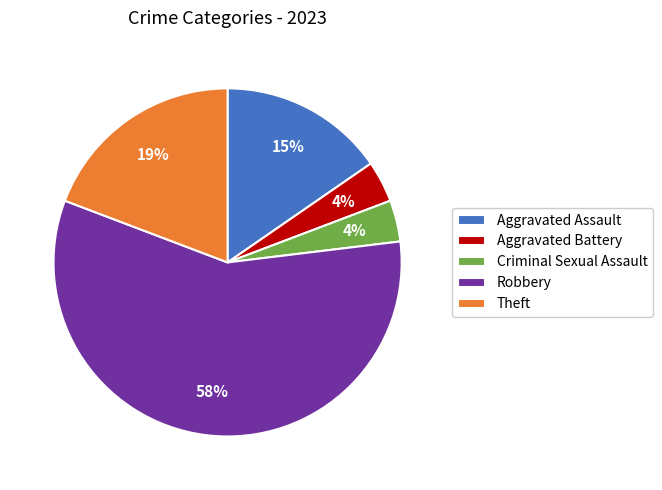

How many segments does this pie chart have?

5